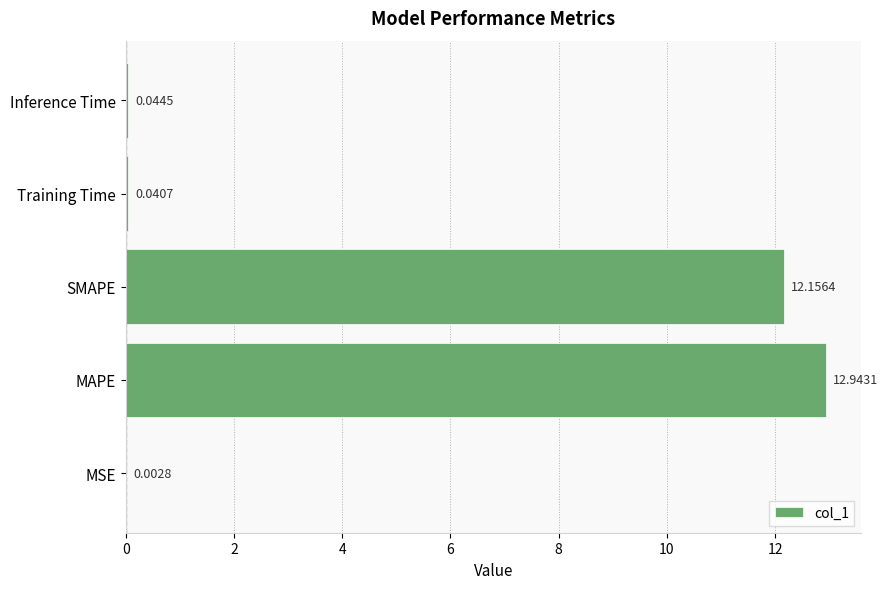

What is the sum of all values?

25.2